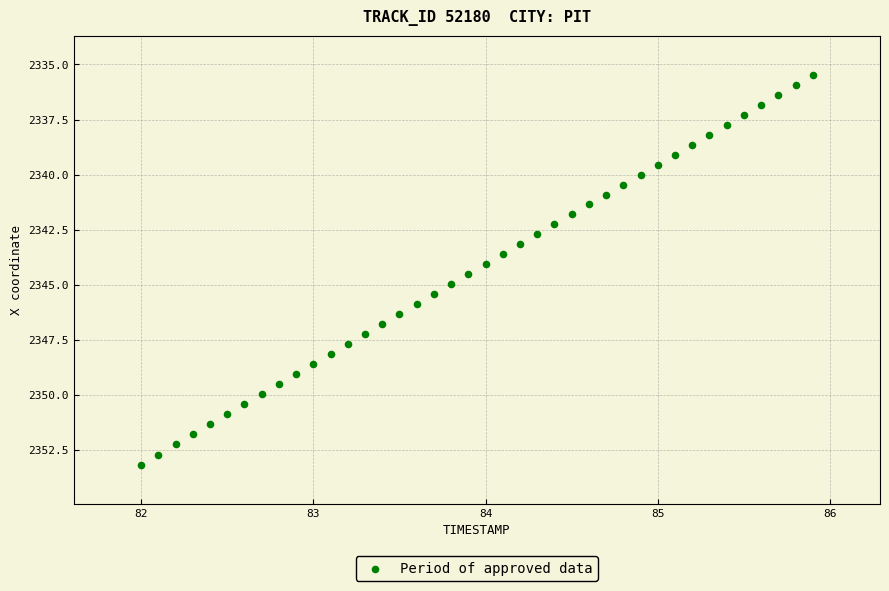

What is the range of X values (max minus min)?

3.9